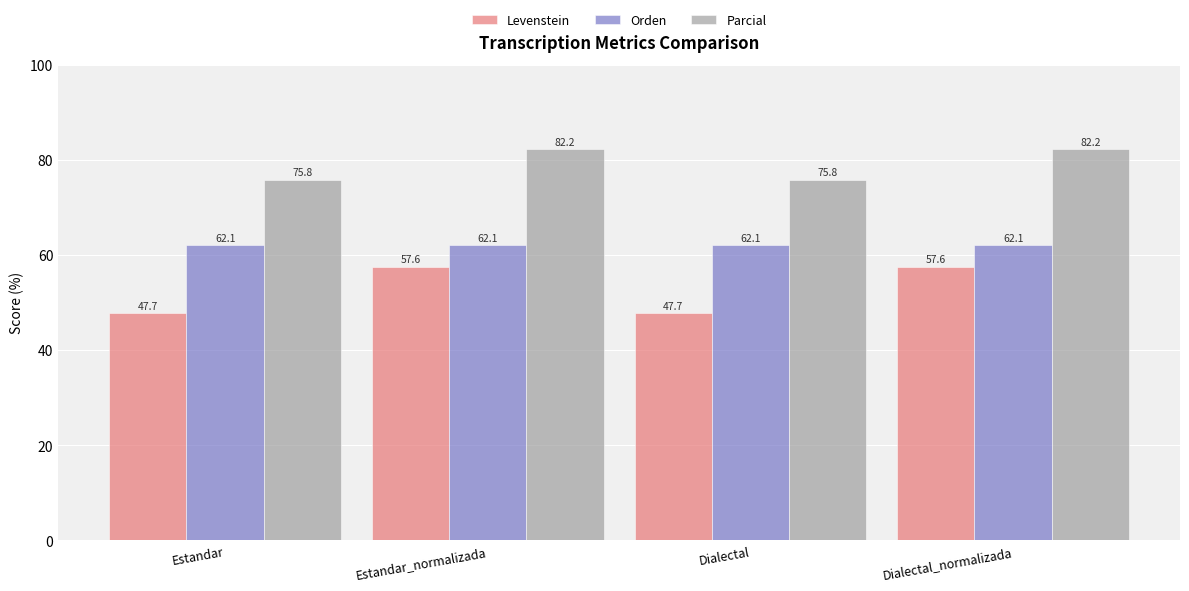

How many data points in Levenstein are less than 57?

2